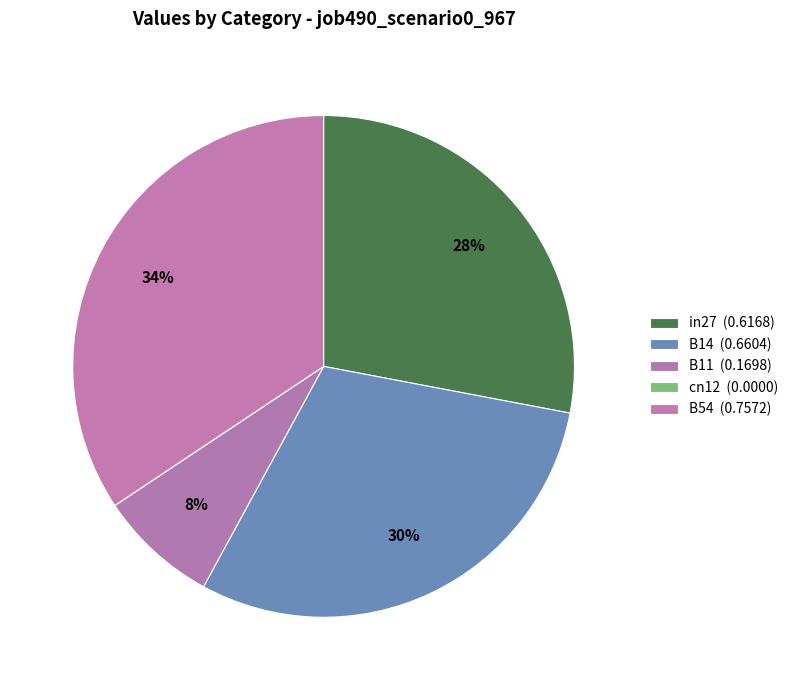

To the nearest percent, what is the difference between the largest and smallest slice percentages?

34%